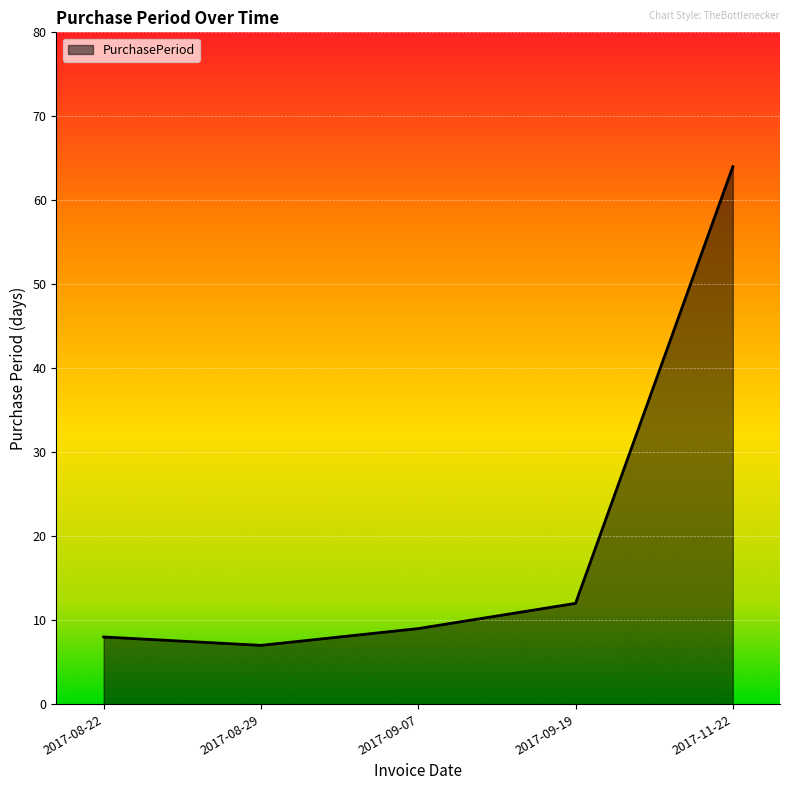

True or false: the data shows 7 at 2017-08-29.

True